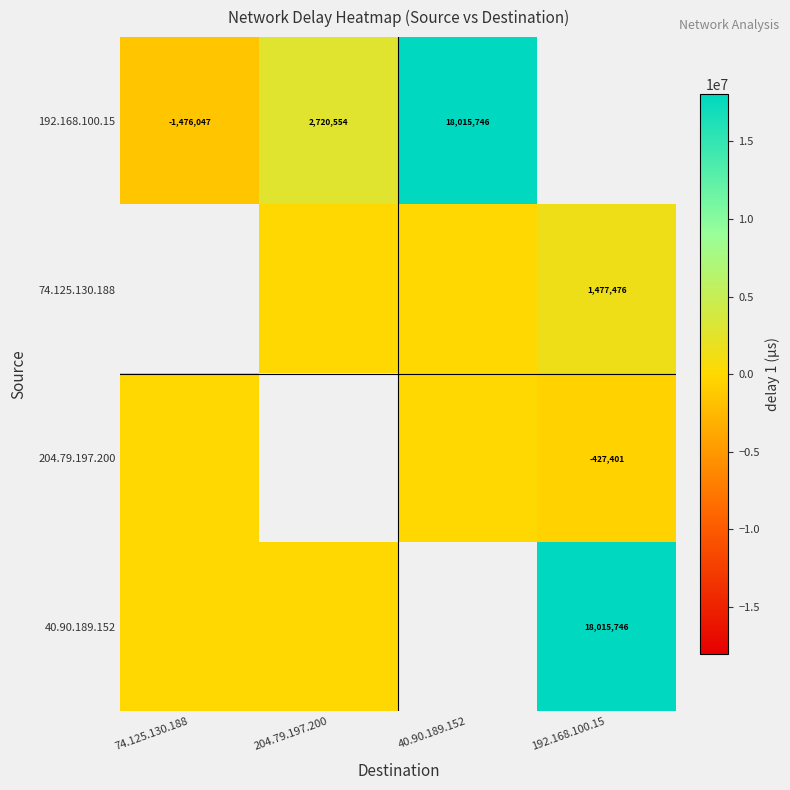

True or false: 204.79.197.200 has a value of -427401 at 192.168.100.15.

True